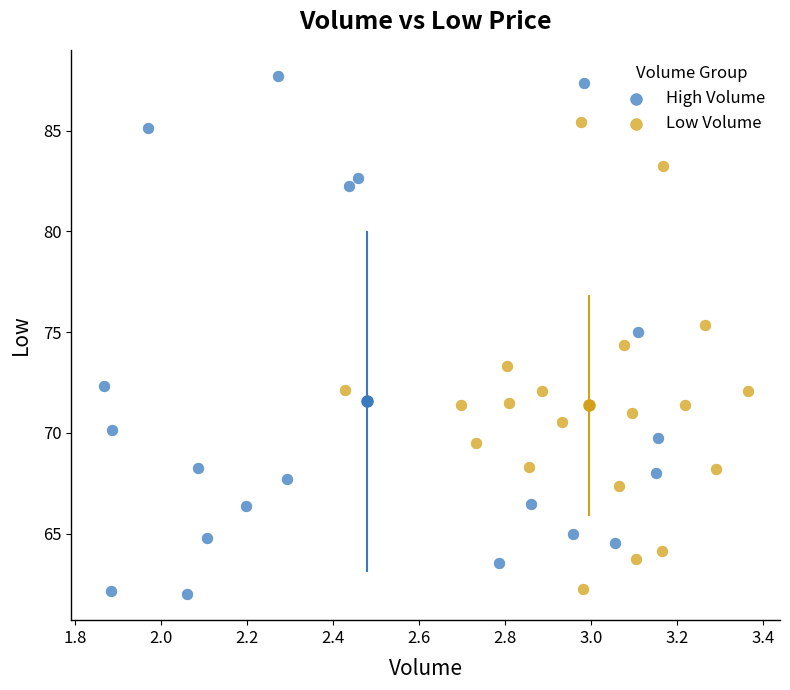

Which series reaches the minimum Y coordinate?

High Volume